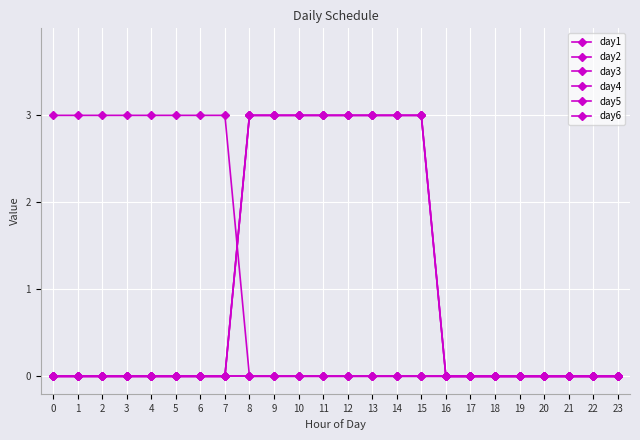

True or false: day1 and day4 cross at least once.

False